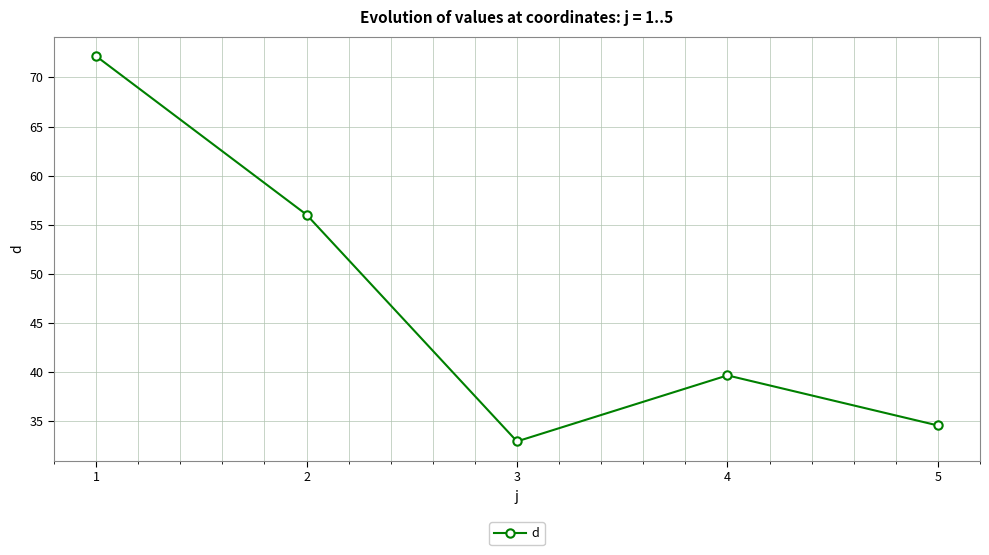

Reading left to right, list all the values displayed in this chart.

72.2	56.0	33.0	39.7	34.6